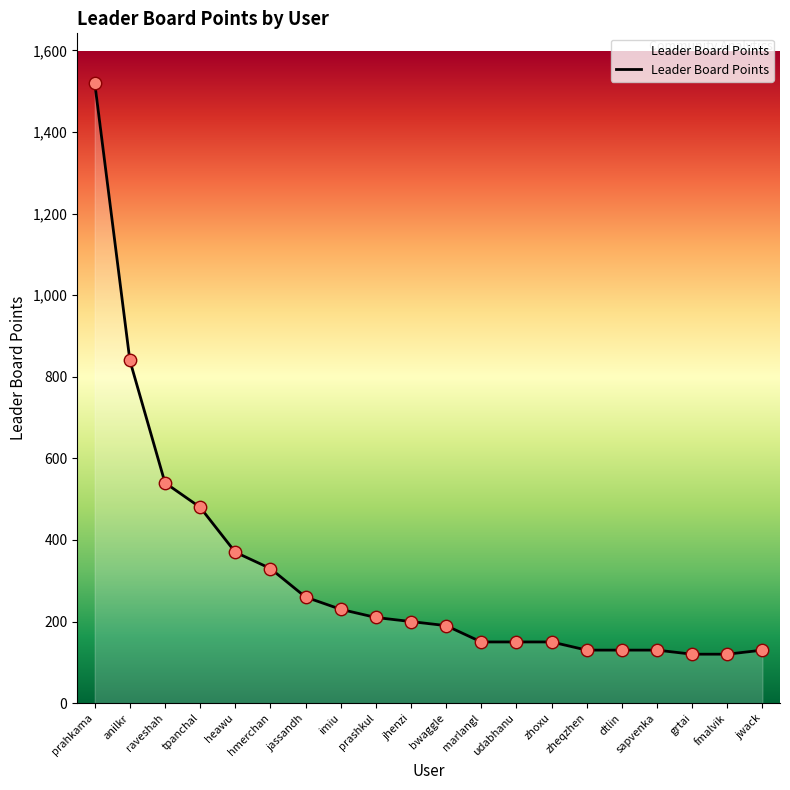

Which has a higher value, heawu or hmerchan?

heawu